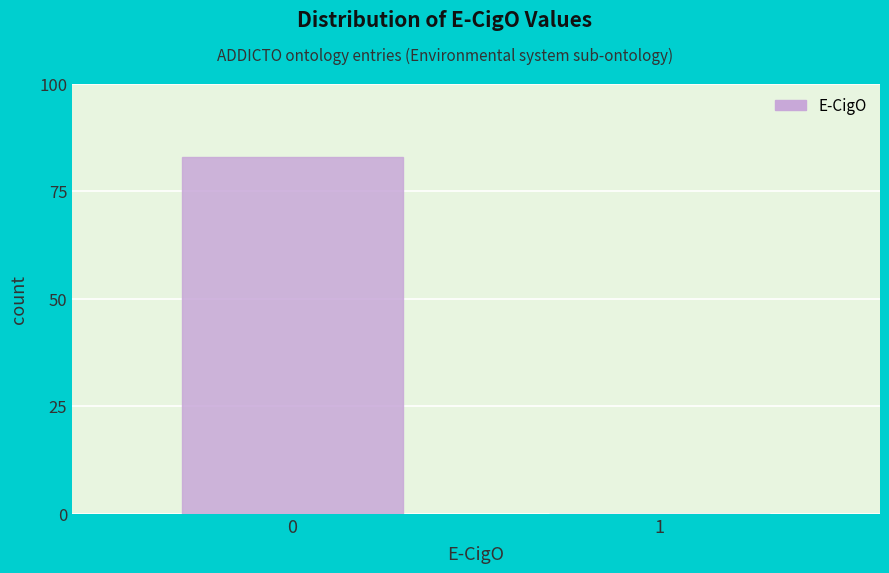

Reading left to right, transcribe all the data shown in this chart.

0=83	1=0